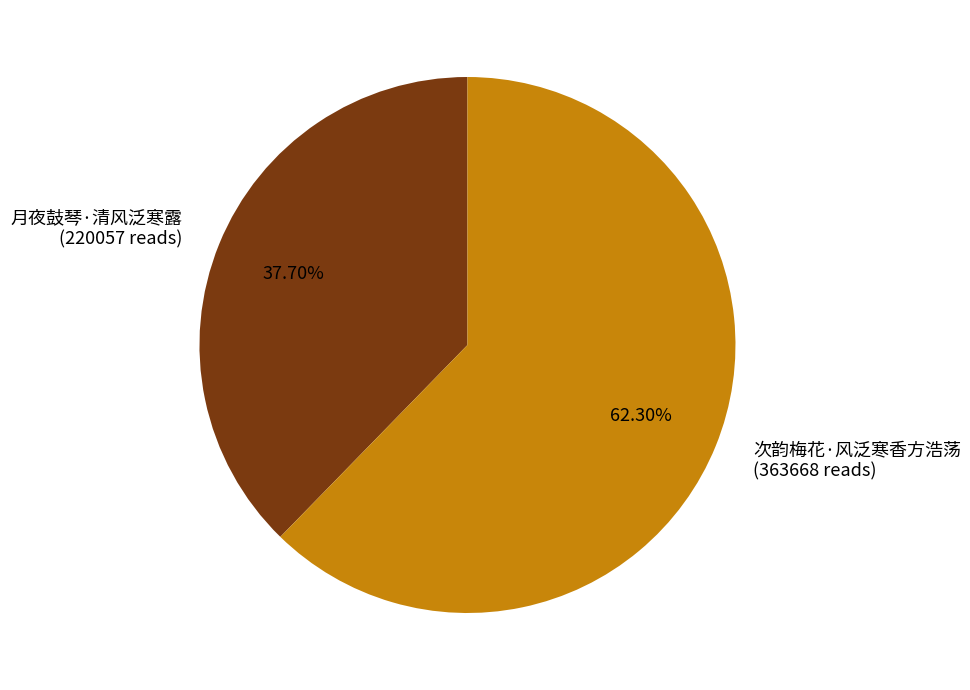

Is the sum of 月夜鼓琴·清风泛寒露 and 次韵梅花·风泛寒香方浩荡 greater than half?

Yes